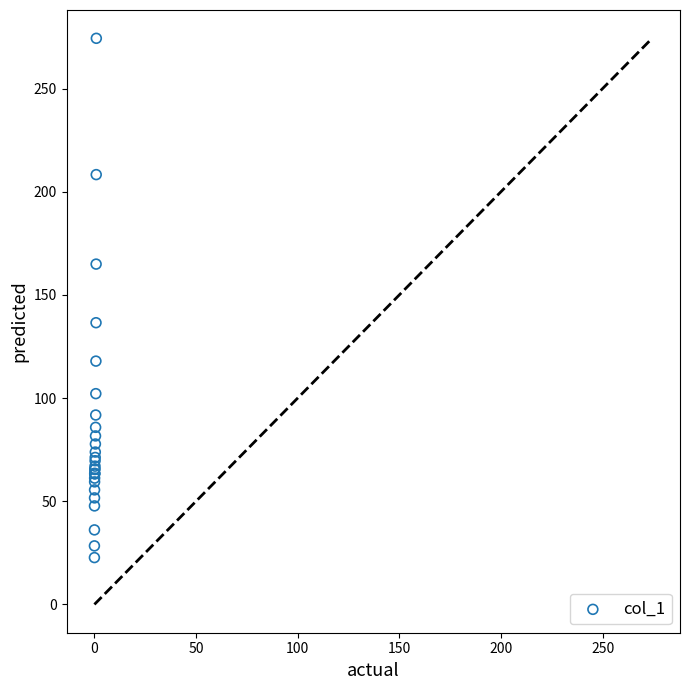

What Y value in the scatter plot is closest to 148?

136.5